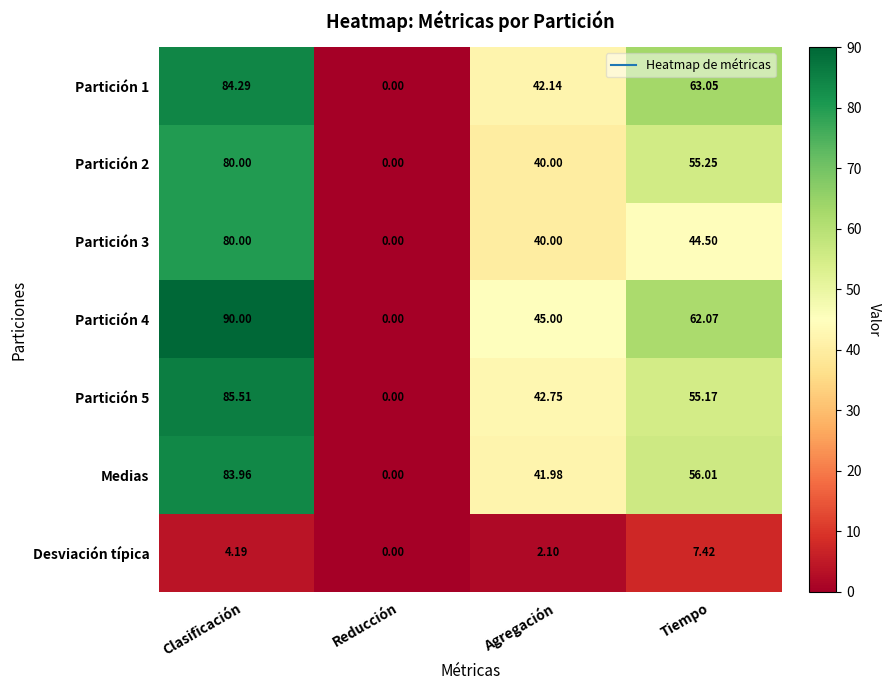

Between Clasificación and Tiempo, which series saw the biggest shift?

Partición 3